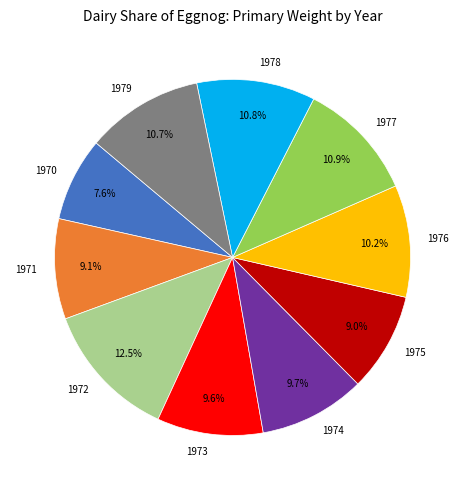

To the nearest percent, what portion does 1978 represent?

11%